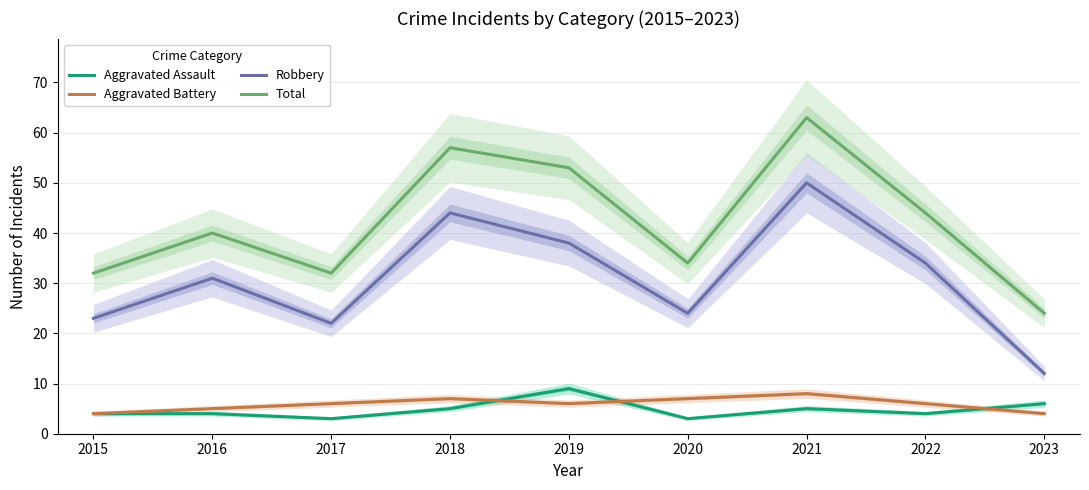

Reading left to right, what are all the values shown in this chart?

Aggravated Assault: 4	4	3	5	9	3	5	4	6
Aggravated Battery: 4	5	6	7	6	7	8	6	4
Robbery: 23	31	22	44	38	24	50	34	12
Total: 32	40	32	57	53	34	63	44	24